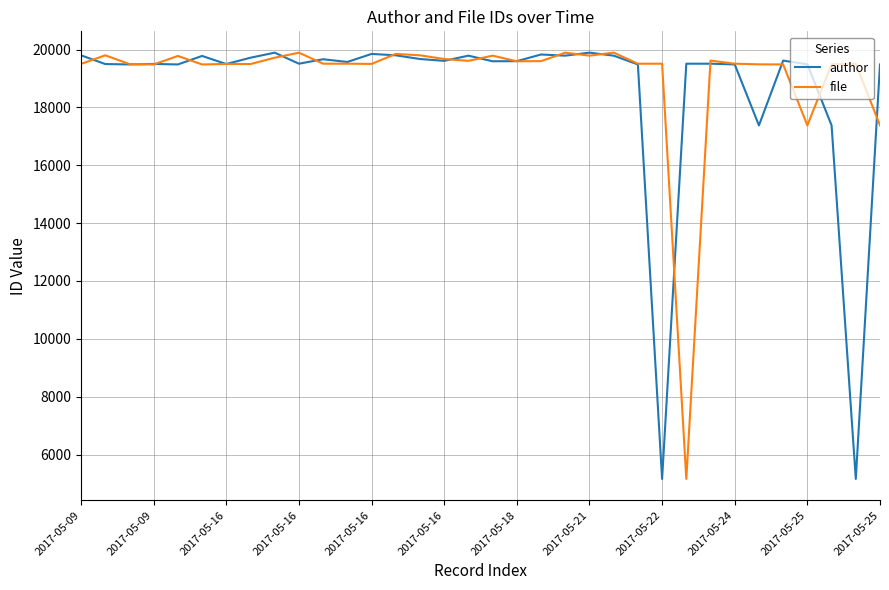

What is the minimum value shown in the chart?

5158